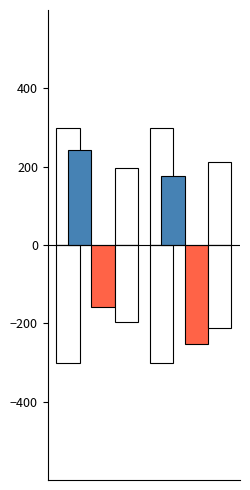

List the labels in order of recall value, largest first.

0, 1